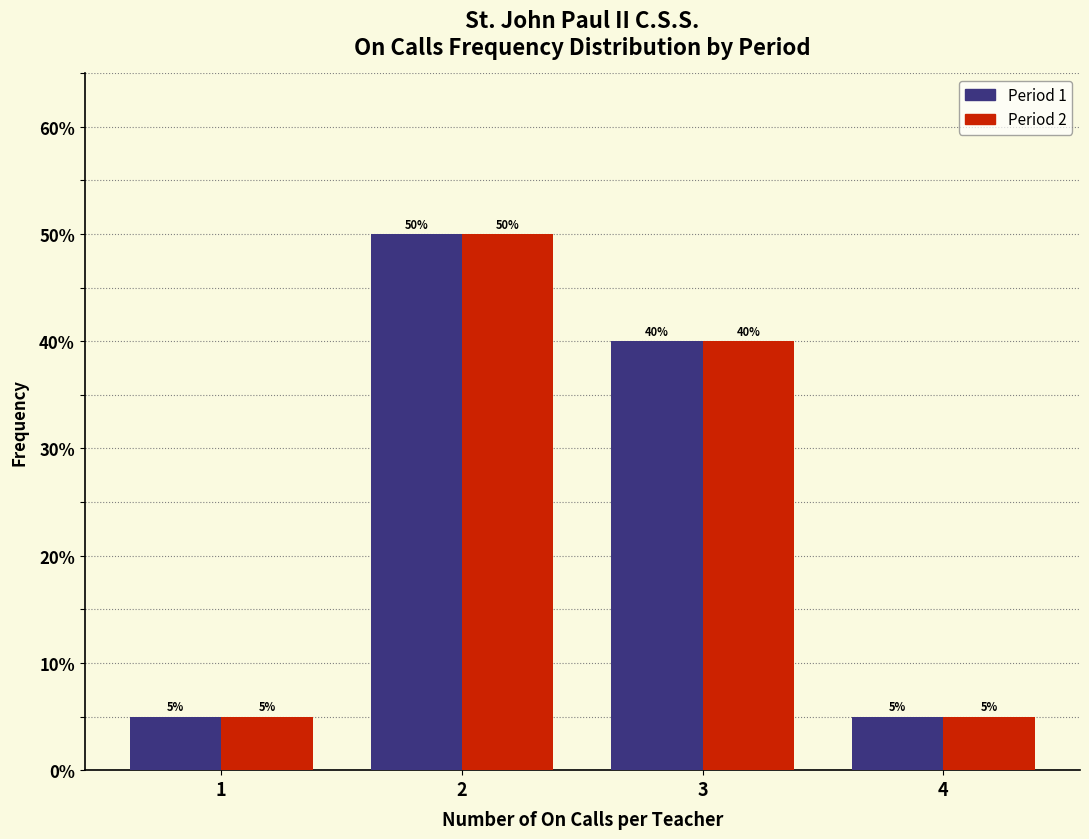

Reading right to left, list all the values displayed in this chart.

Period 1: 5	40	50	5
Period 2: 5	40	50	5